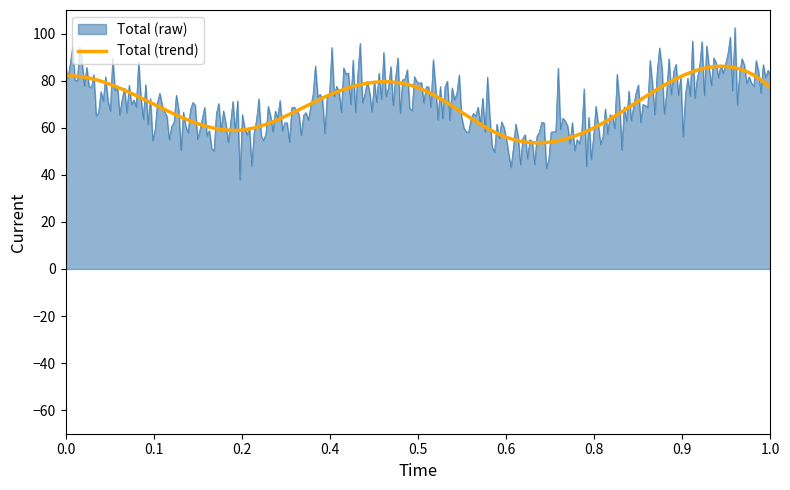

What are all the series names shown in the legend?

Total (raw), Total (trend)